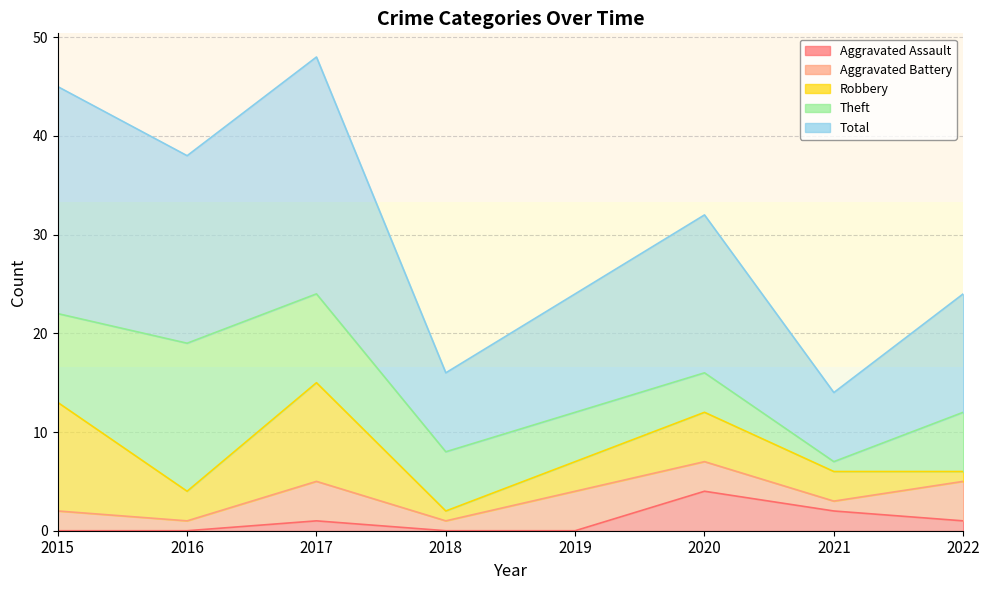

Is it true that Theft equals 1 at 2021?

True